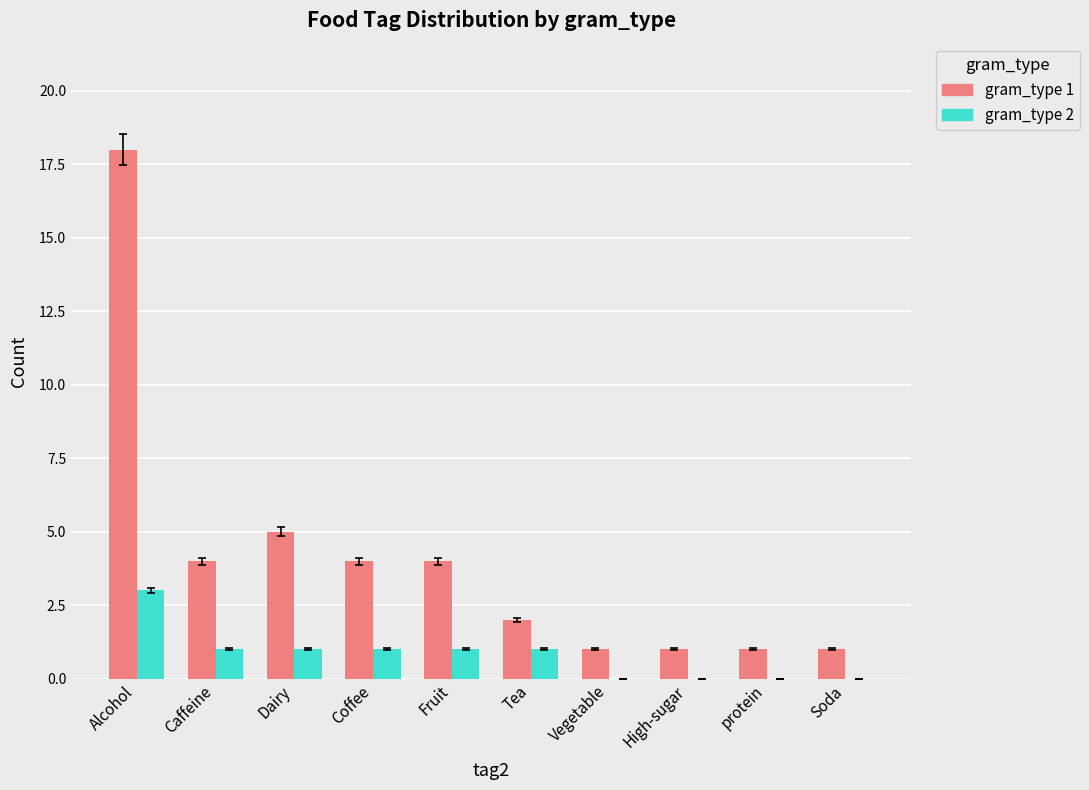

Which series changed the most between Dairy and High-sugar?

gram_type 1